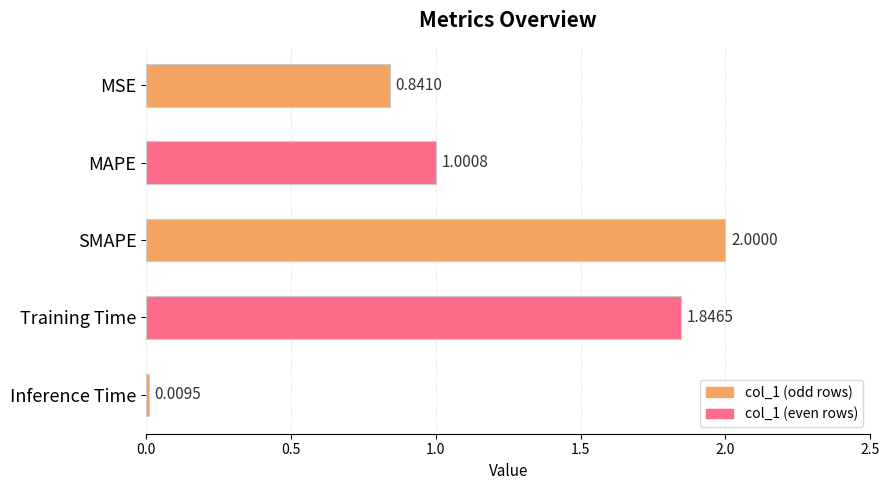

How many data points are less than 1?

2